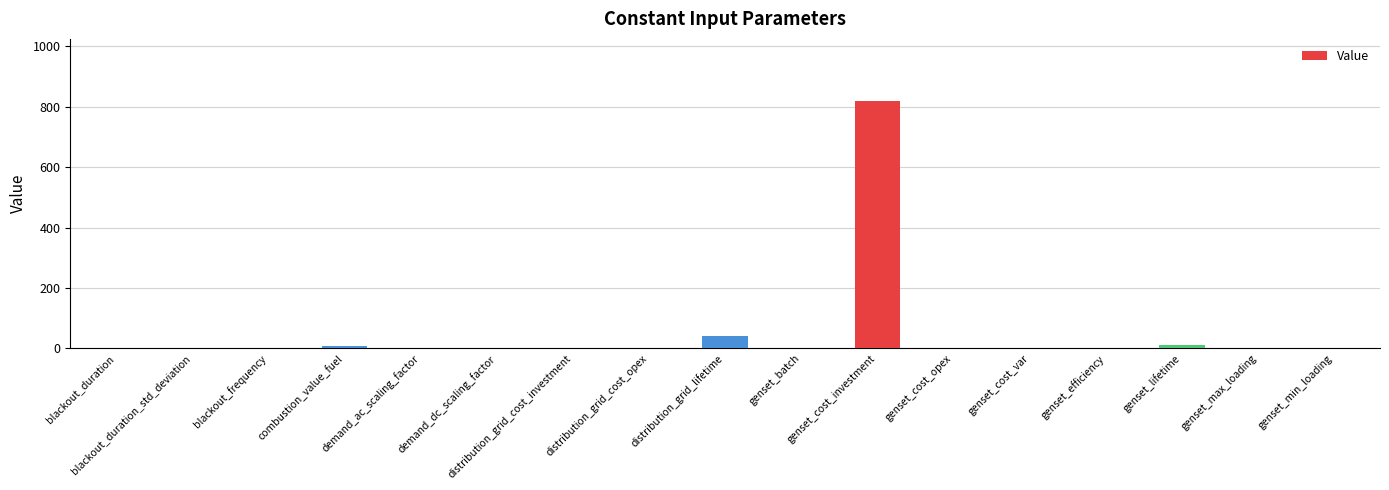

What is the sum of all values?

883.8